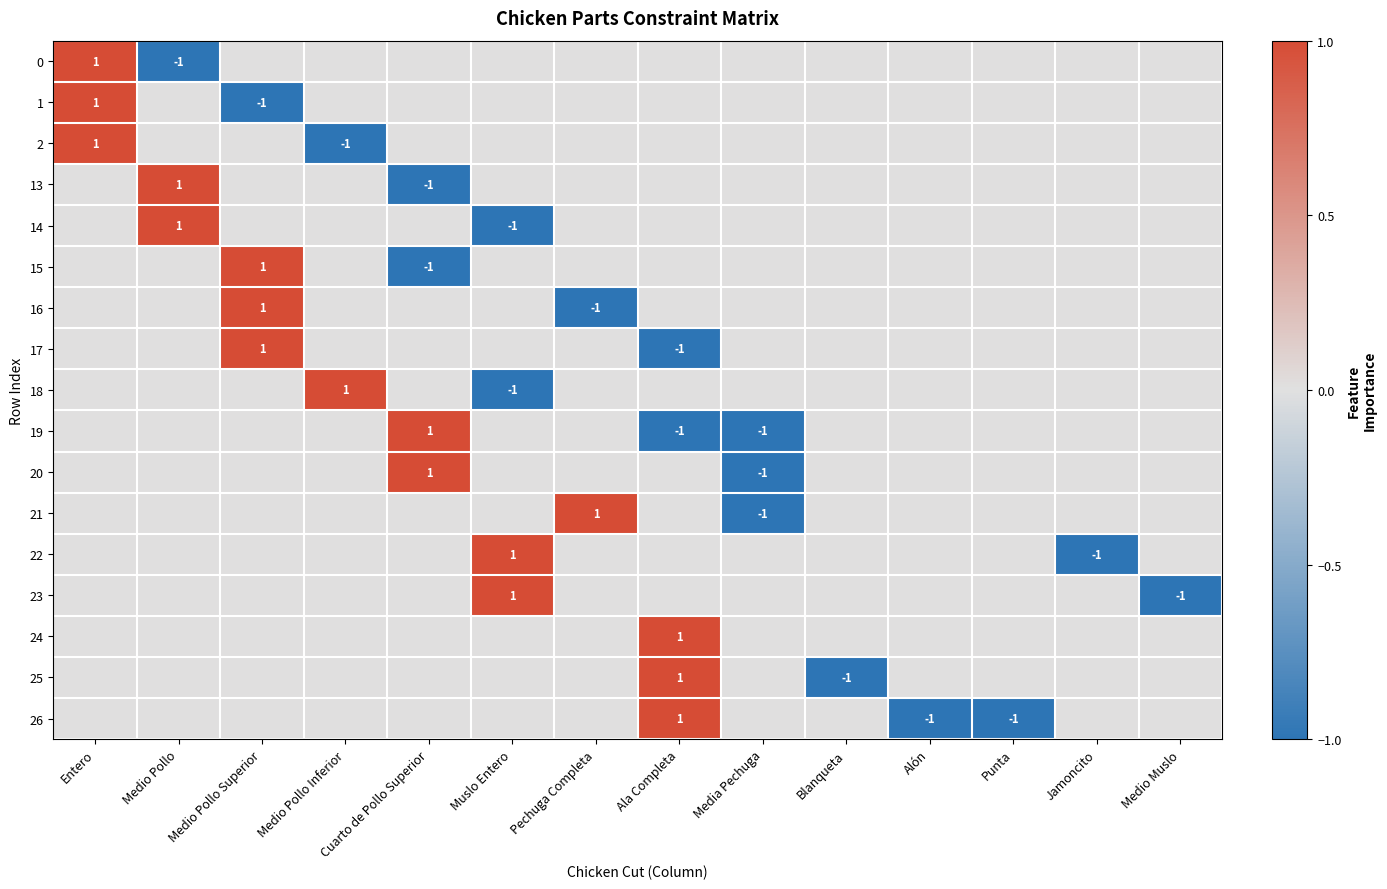

What is the spread (max minus min) of values at Cuarto de Pollo Superior?

2